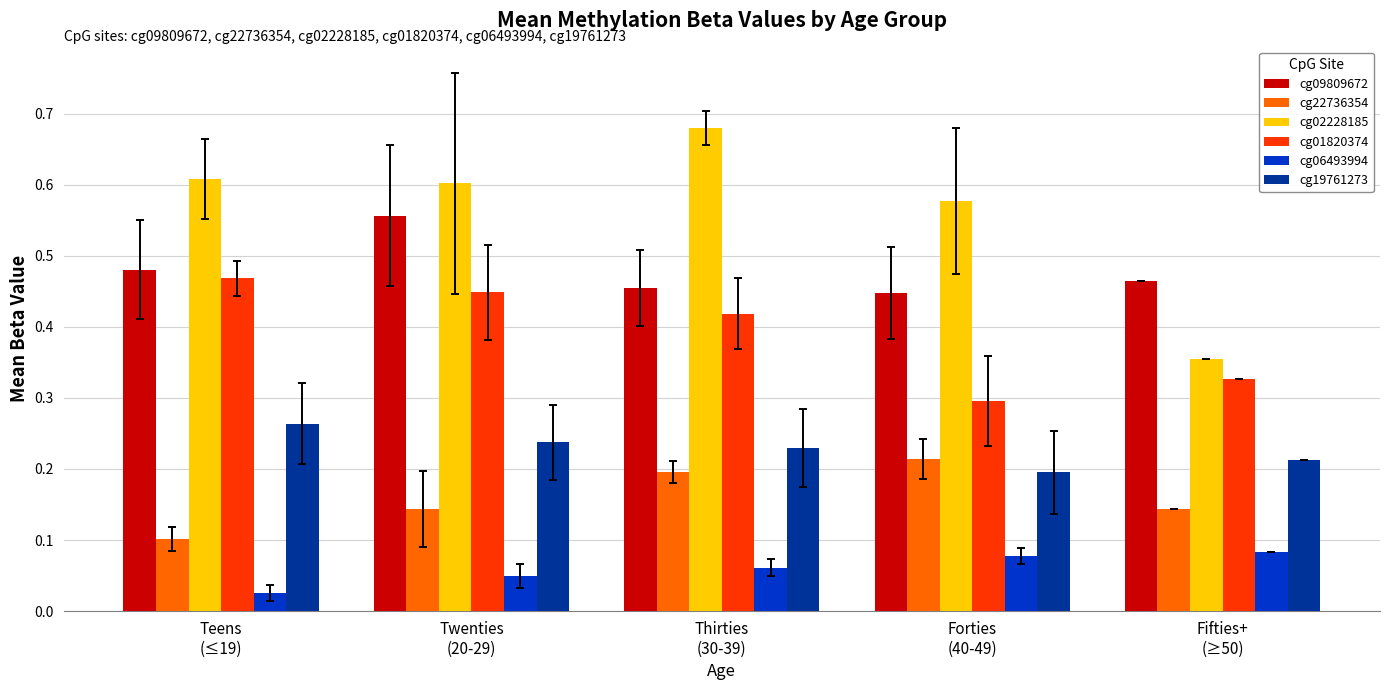

How many cg09809672 values are between 0 and 1?

5